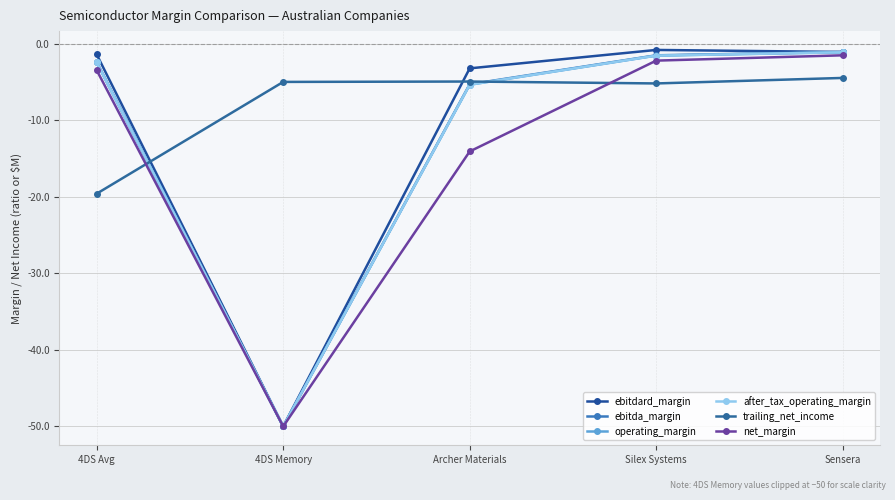

How many data points in after_tax_operating_margin are above -2?

2